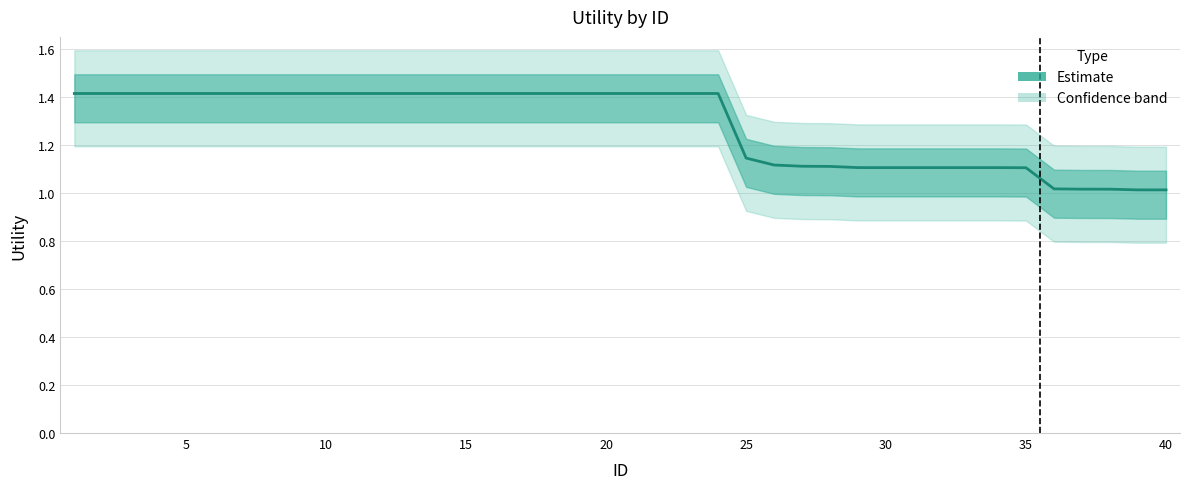

What is the greatest value displayed?

1.4